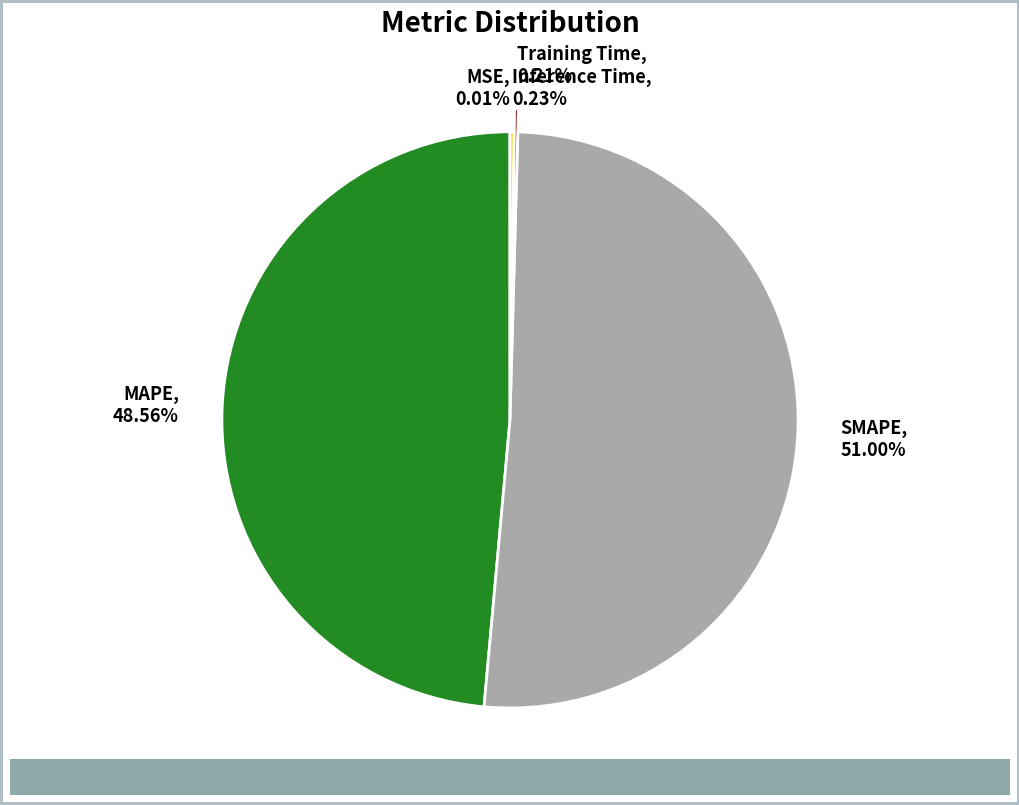

Which slice is the largest?

SMAPE